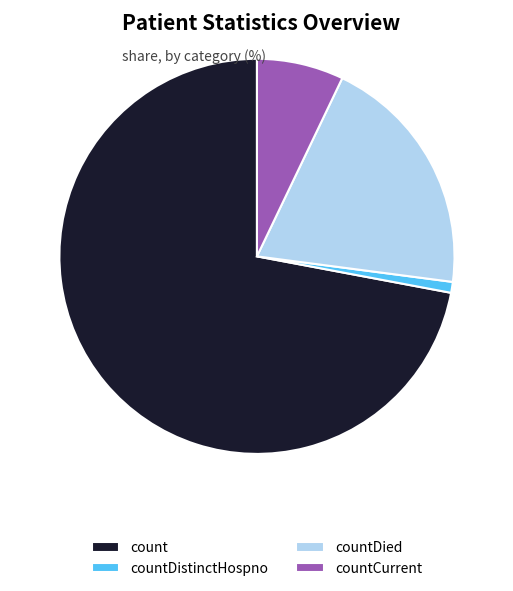

True or false: countDied accounts for 20% of the total.

True